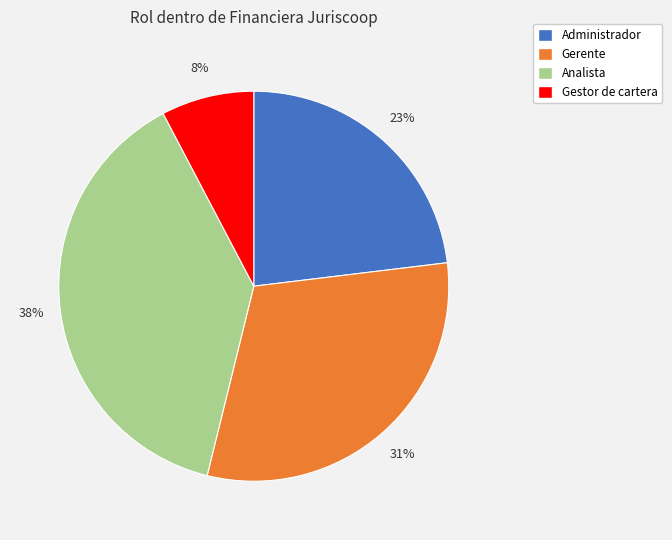

To the nearest percent, what is the average slice percentage?

25%